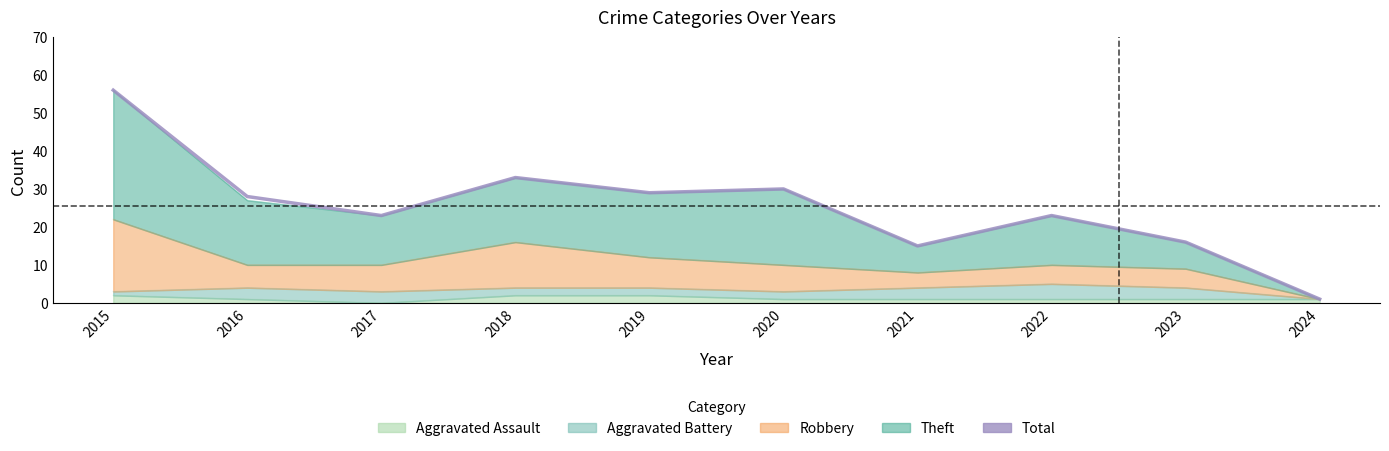

At which category does the data reach its first local peak?

2018